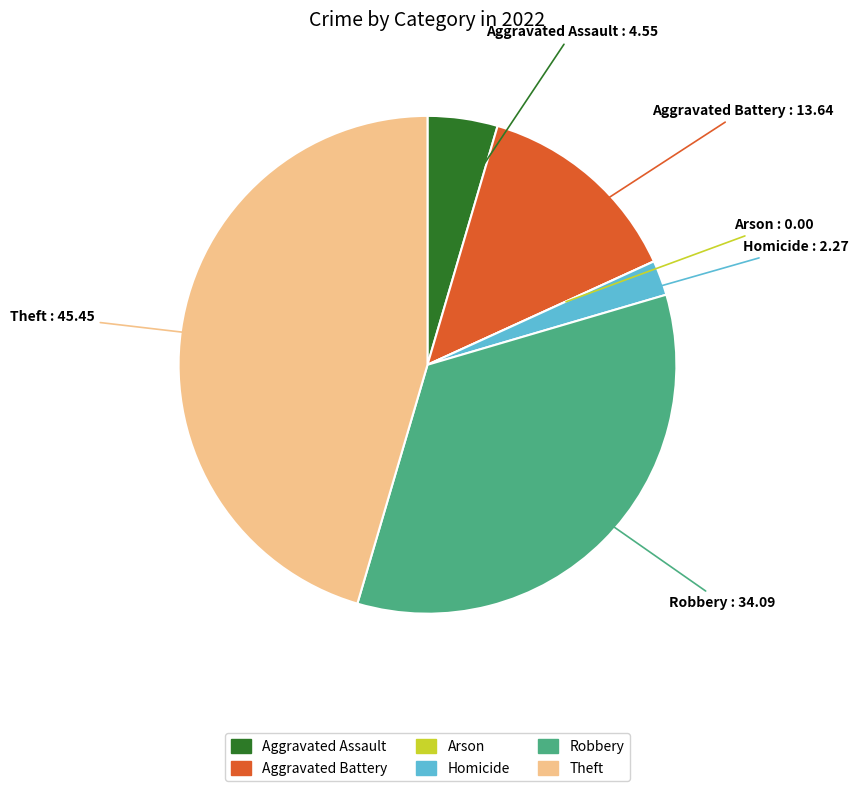

Between Homicide and Robbery, which is larger?

Robbery